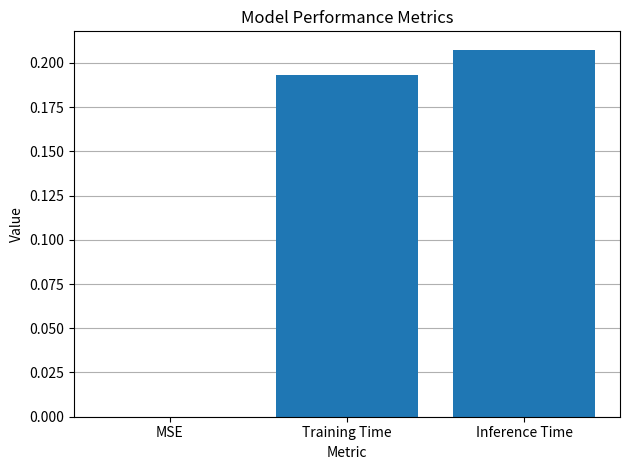

At which category does the chart reach its peak across all series?

Inference Time